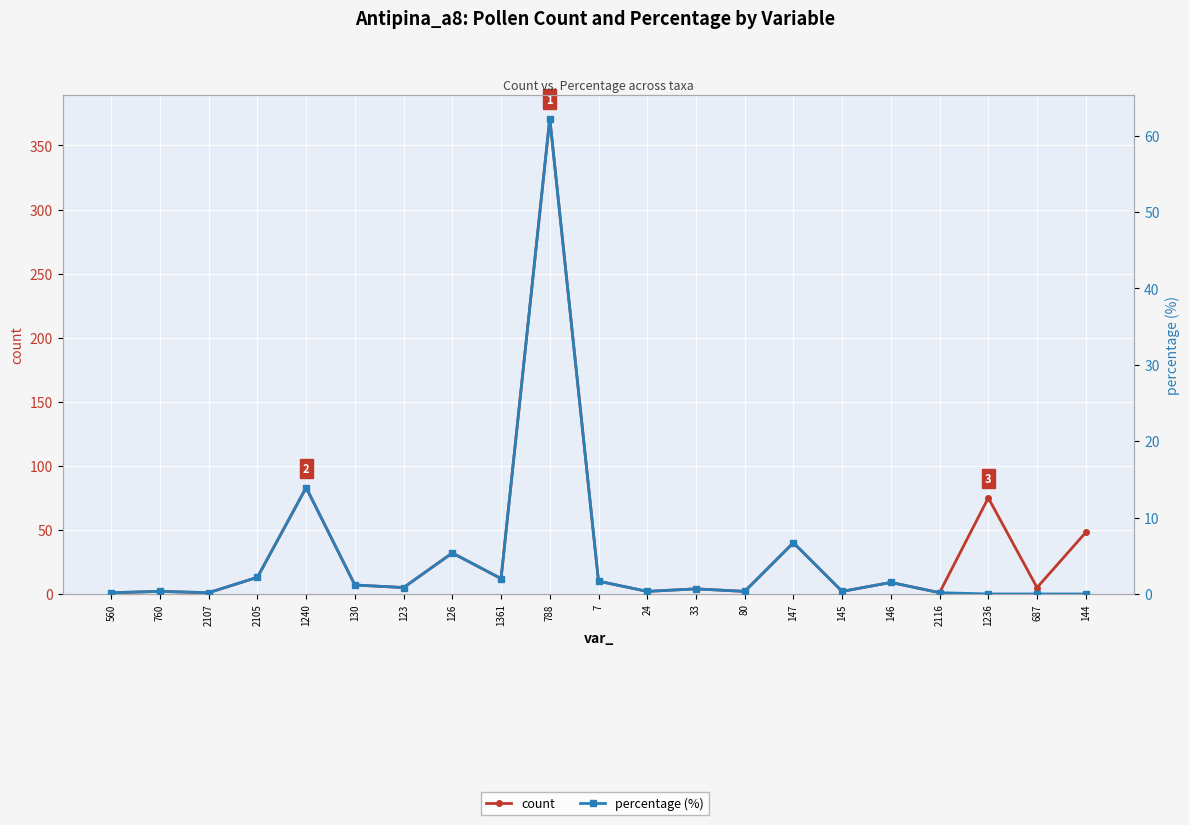

True or false: percentage (%) and count cross at least once.

False